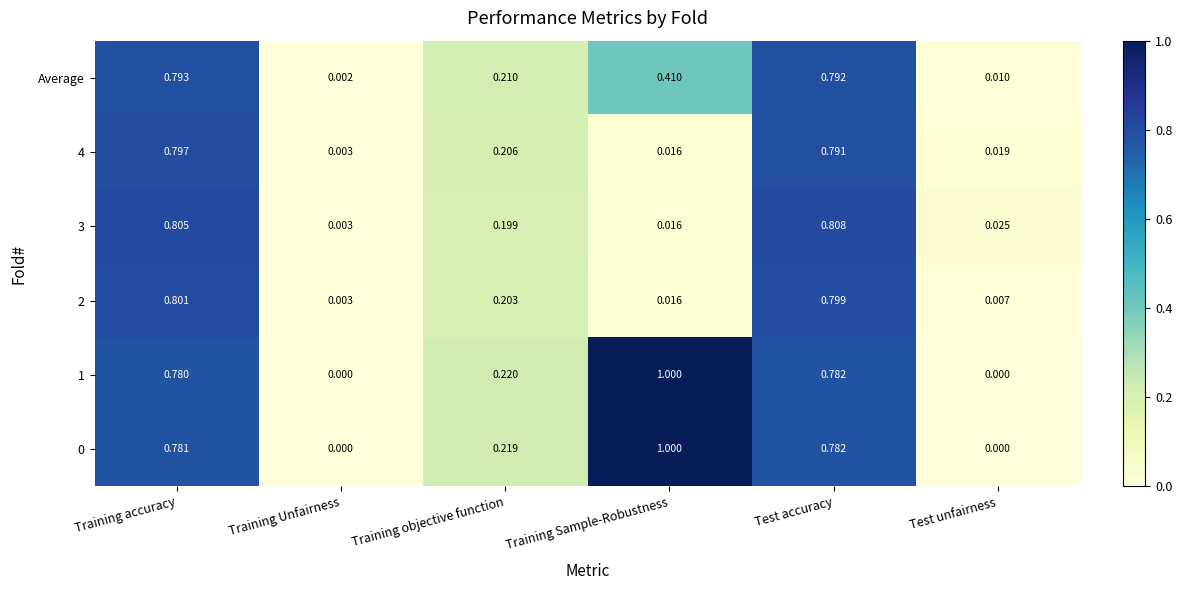

List the labels in order of Average value, smallest first.

Training Unfairness, Test unfairness, Training objective function, Training Sample-Robustness, Test accuracy, Training accuracy